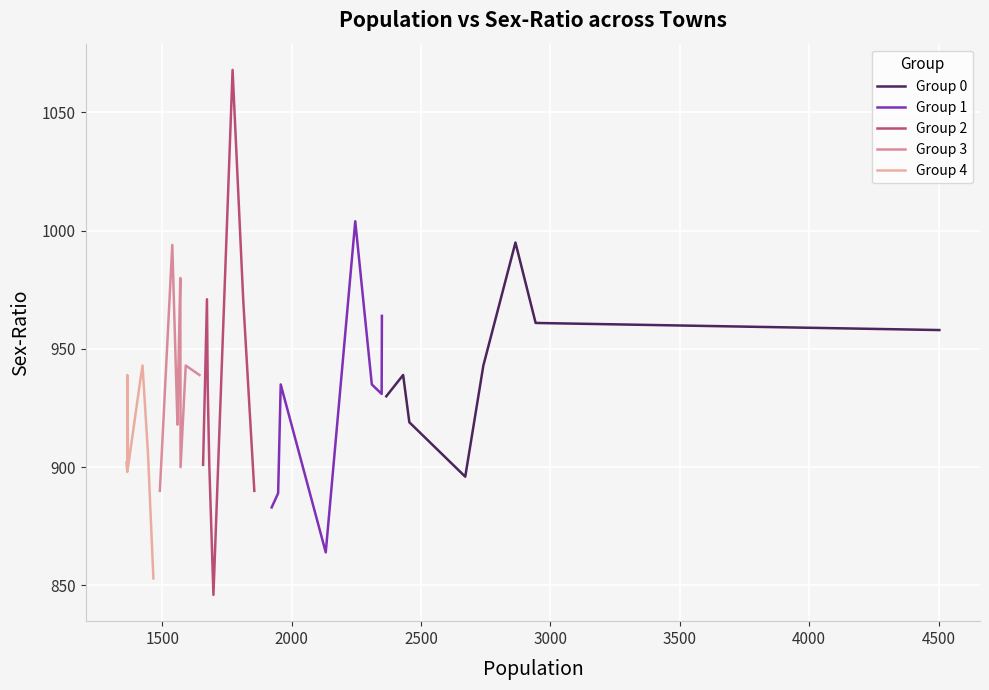

What is the average value of the Group 1 series?

926